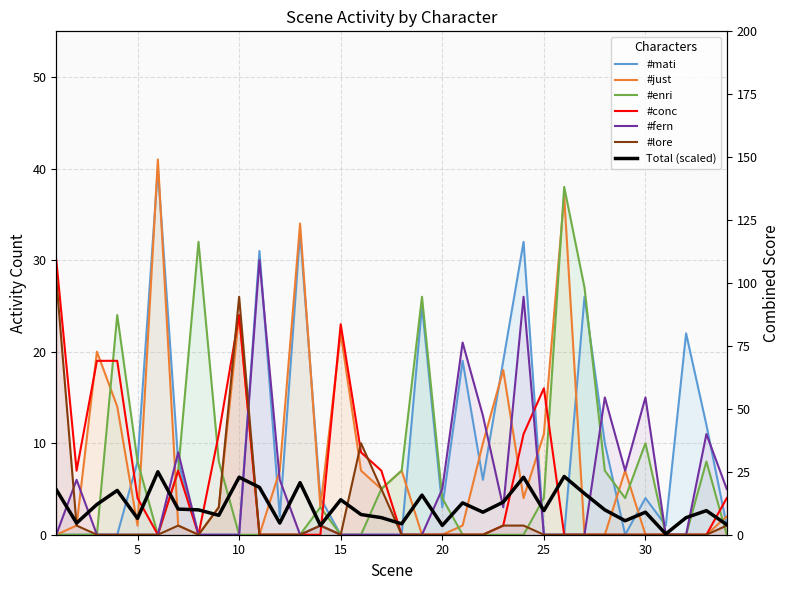

The value of #lore at scene_24 is 1. True or false?

False